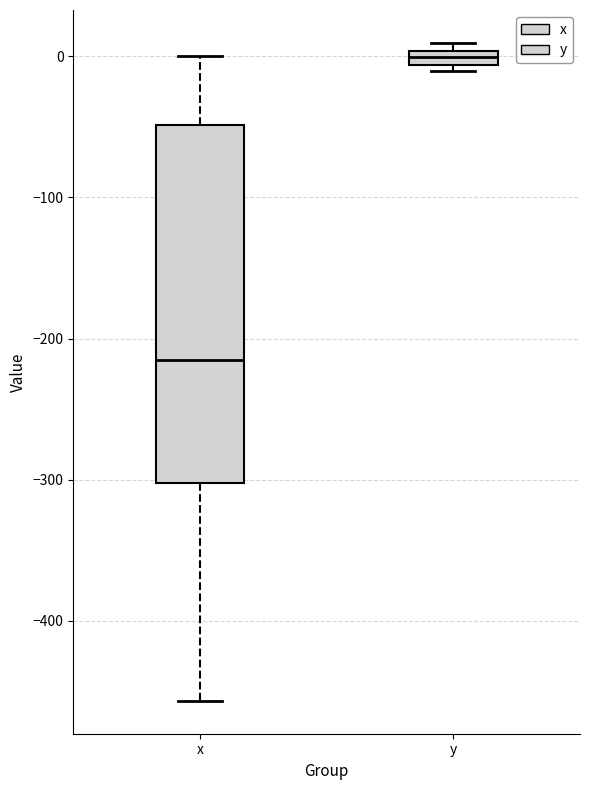

Which box is the tallest, from its lower edge to its upper edge?

x